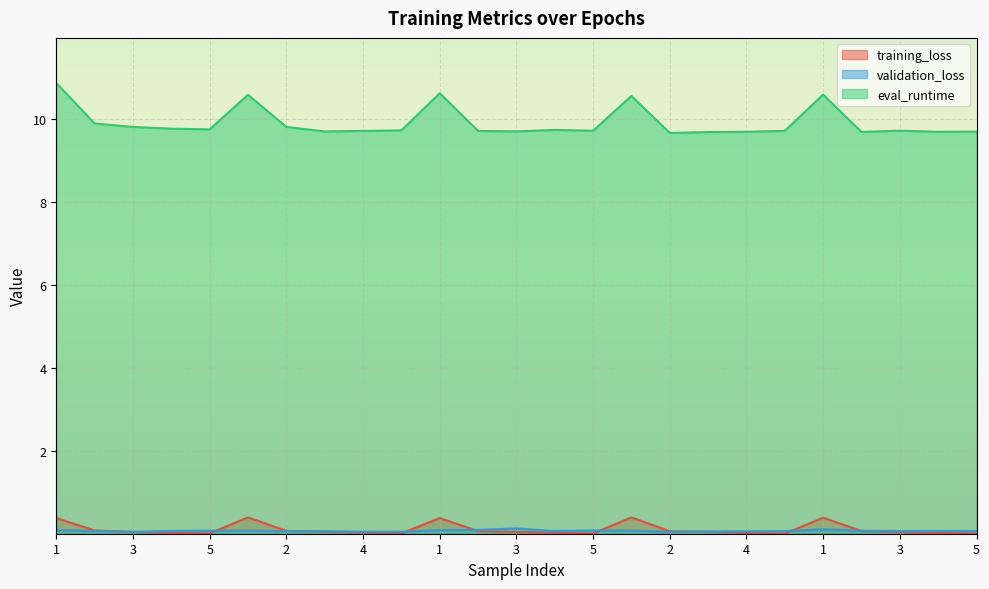

Rank the categories by validation_loss value from lowest to highest.

2, 3, 4, 5, 3, 4, 2, 3, 5, 5, 4, 2, 3, 4, 4, 2, 5, 1, 1, 5, 1, 1, 2, 1, 3